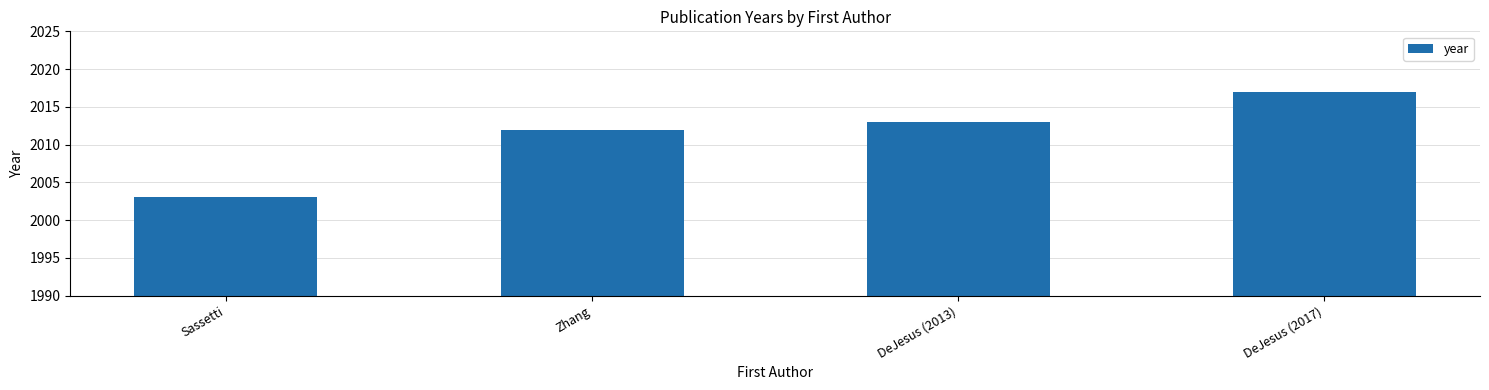

Approximately how many times larger is the value at Sassetti compared to DeJesus (2017)?

1.0